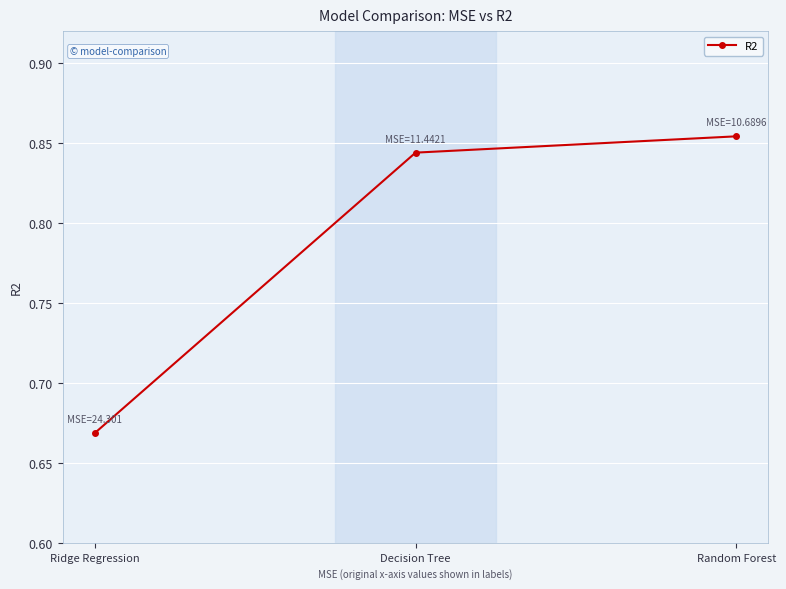

At which category does the chart reach its minimum across all series?

Ridge Regression